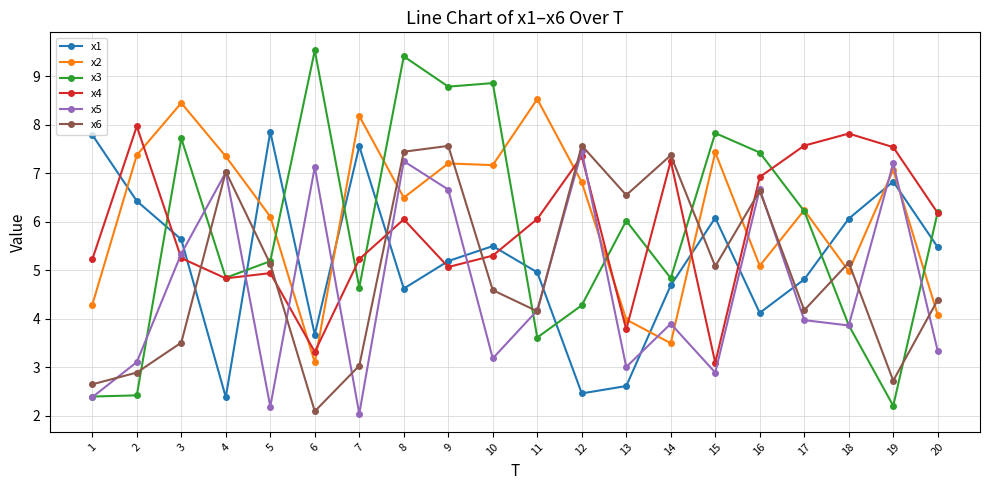

True or false: x6 and x5 cross at least once.

True